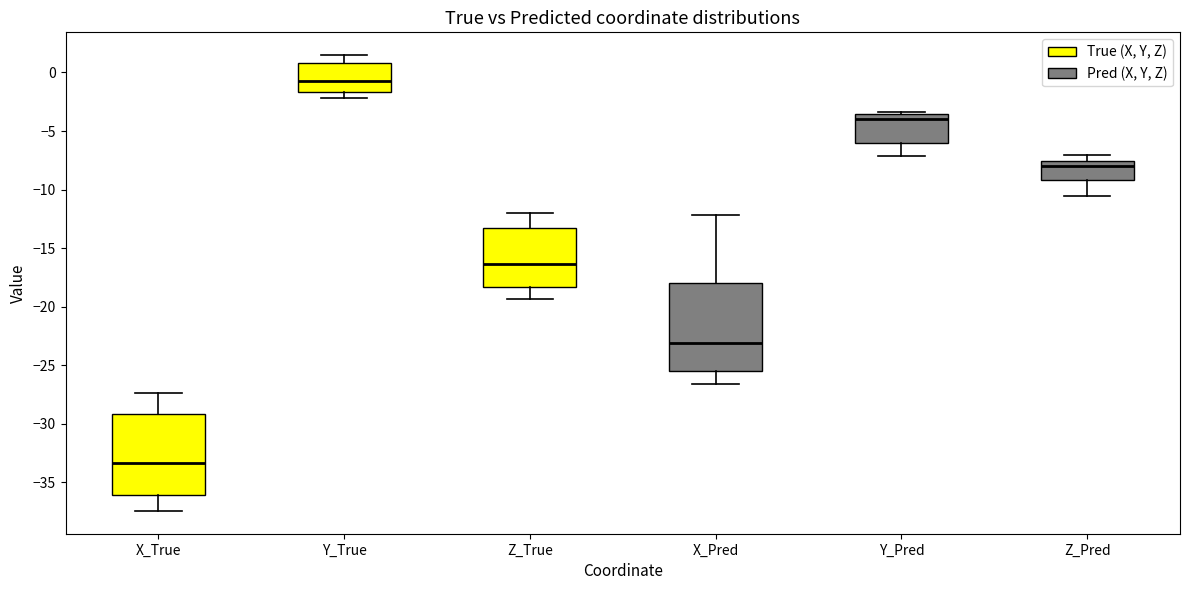

Which box's median line is the lowest?

X_True